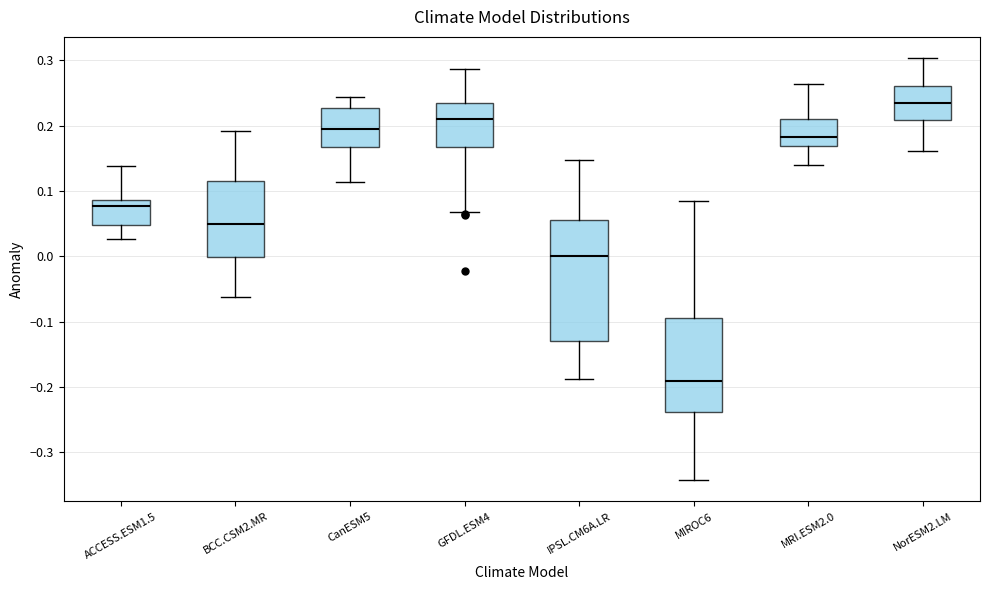

Which box has the highest median line?

NorESM2.LM